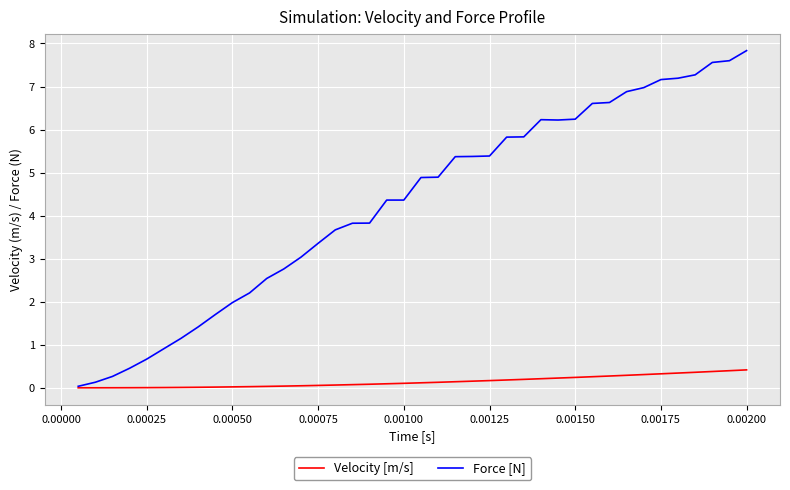

Which series has the largest range (max minus min)?

Force [N]